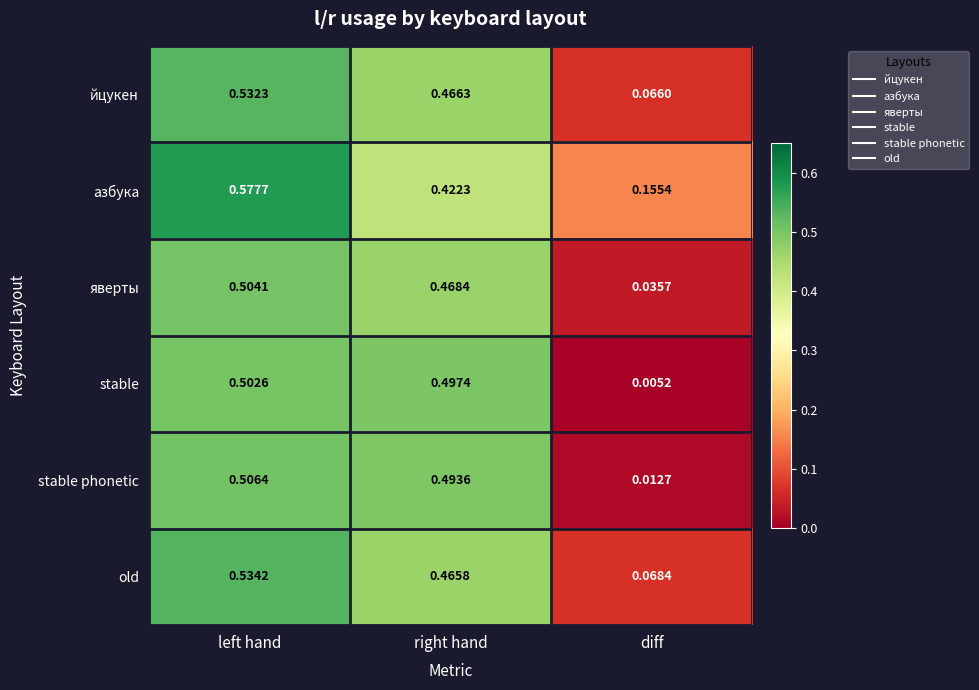

Rank the series by their maximum value, from lowest to highest.

stable, яверты, stable phonetic, йцукен, old, азбука